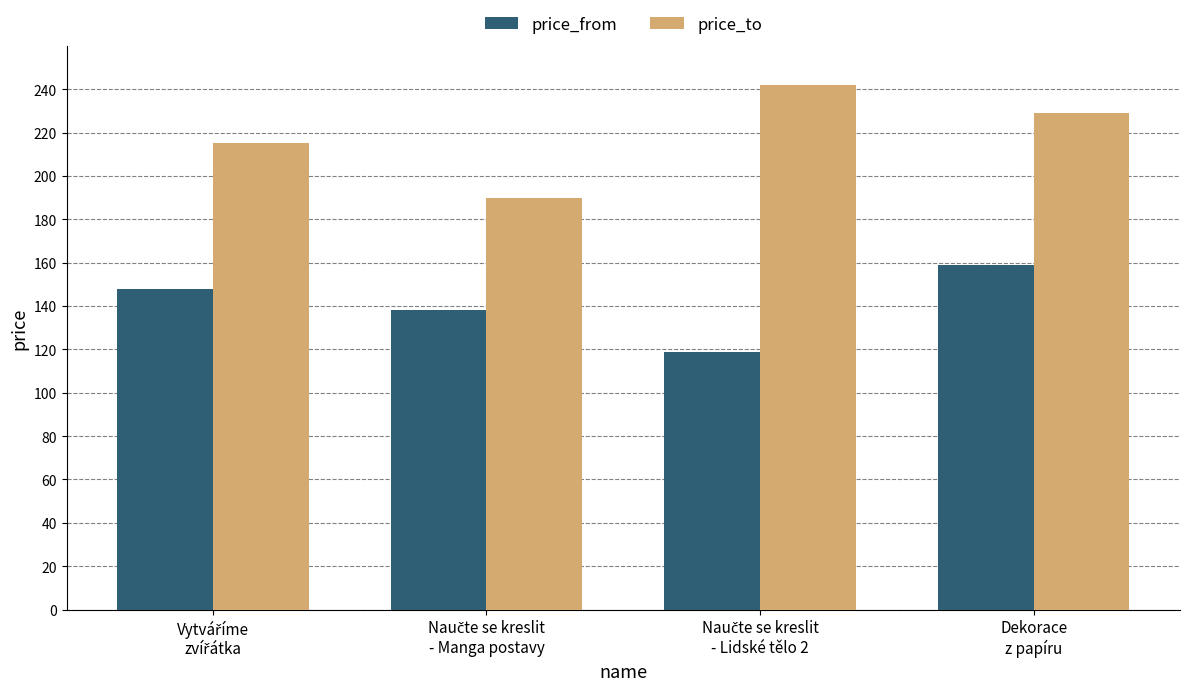

The price_to series shows 313 at Dekorace
z papíru. True or false?

False